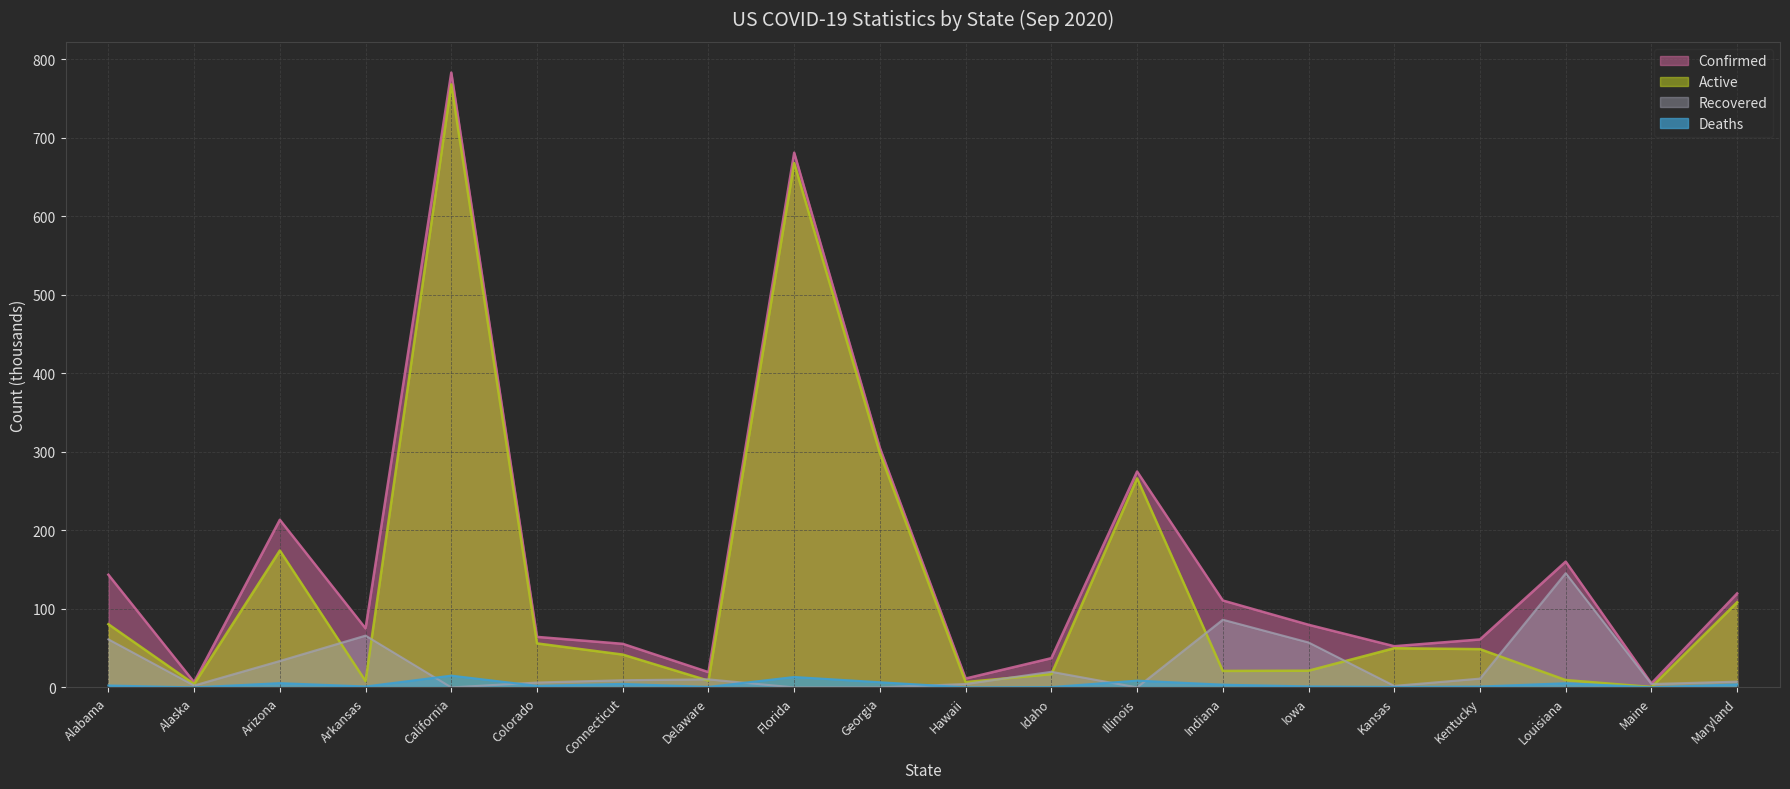

True or false: Deaths and Active cross at least once.

False